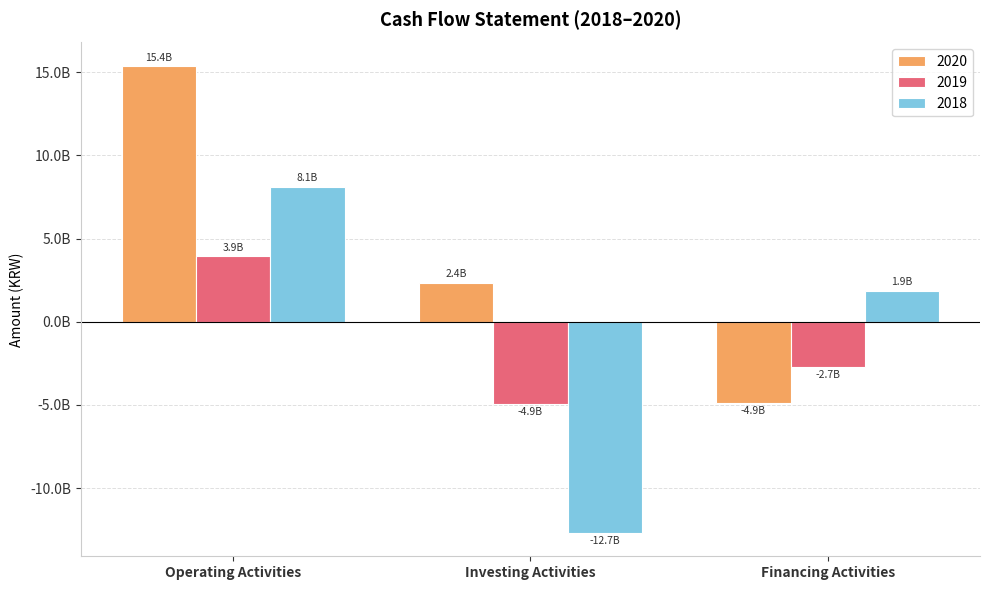

Does the chart contain stacked bars?

No